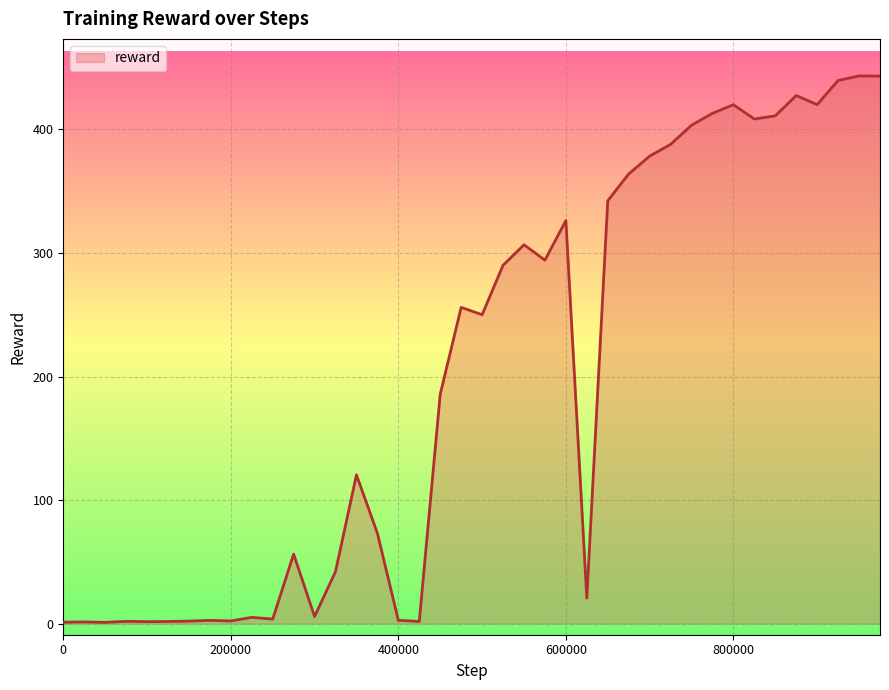

What is the maximum value shown in the chart?

443.3